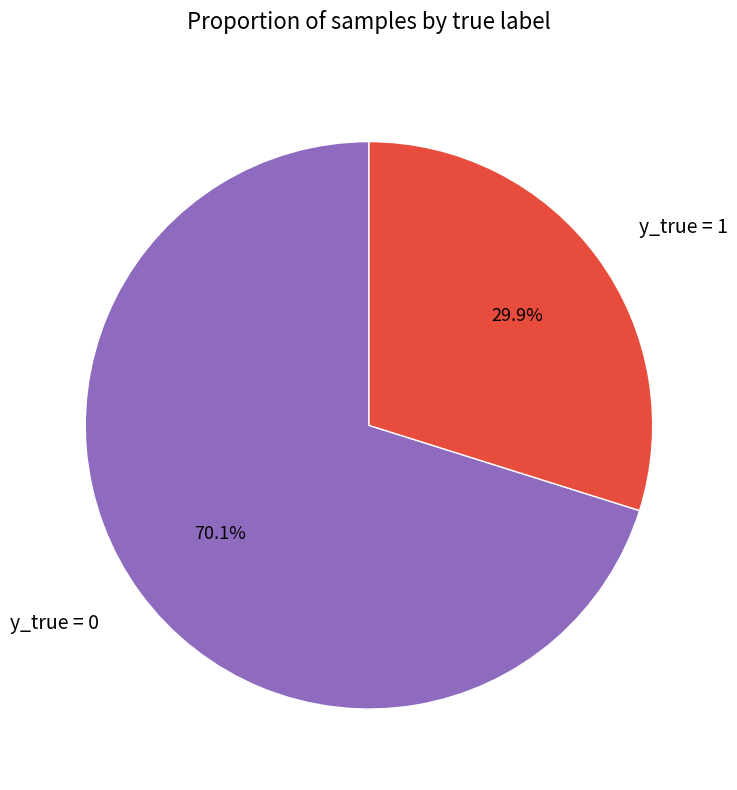

Is y_true = 1 the majority of the pie?

No